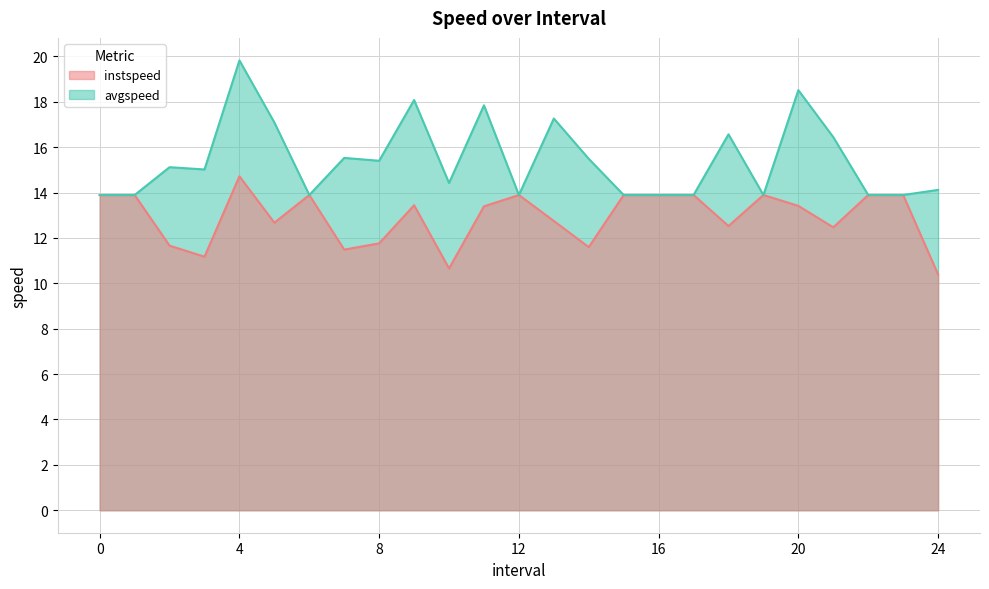

True or false: instspeed has more than 1 points higher than both neighbors.

True